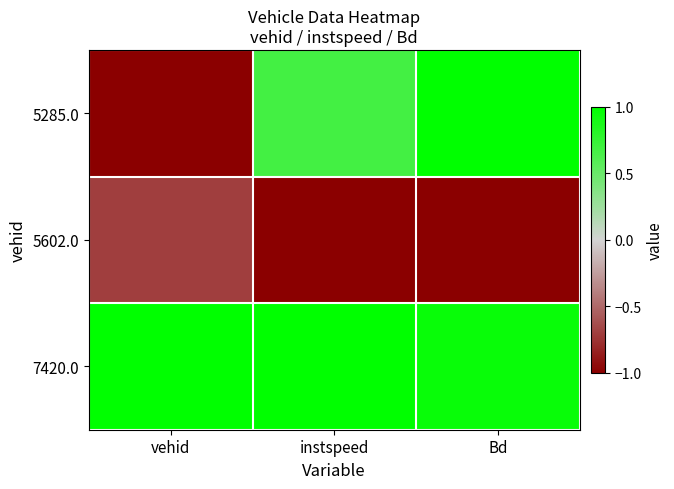

How many series are shown in this chart?

3